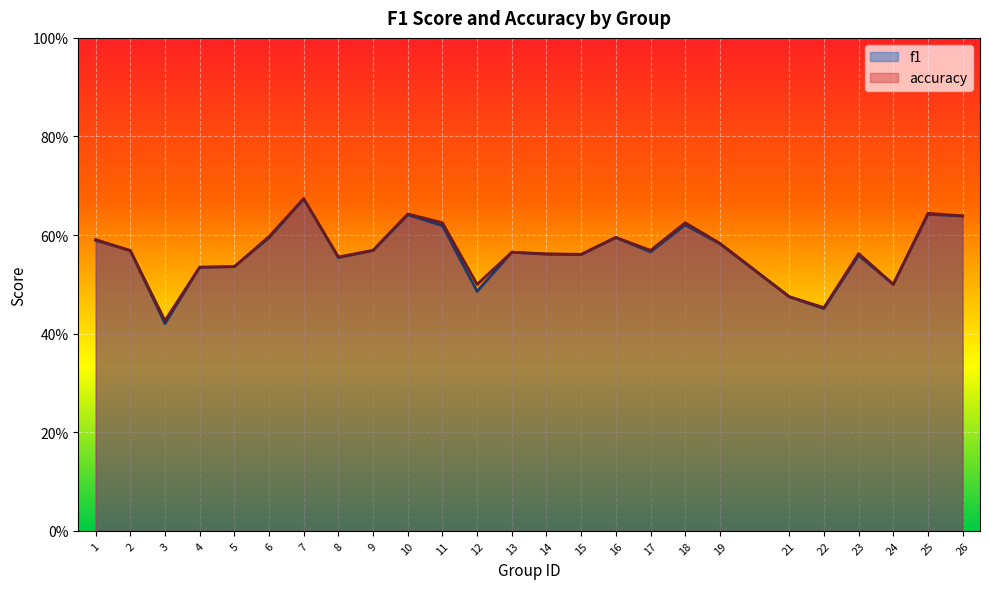

Which series changed the most between 2 and 11?

accuracy